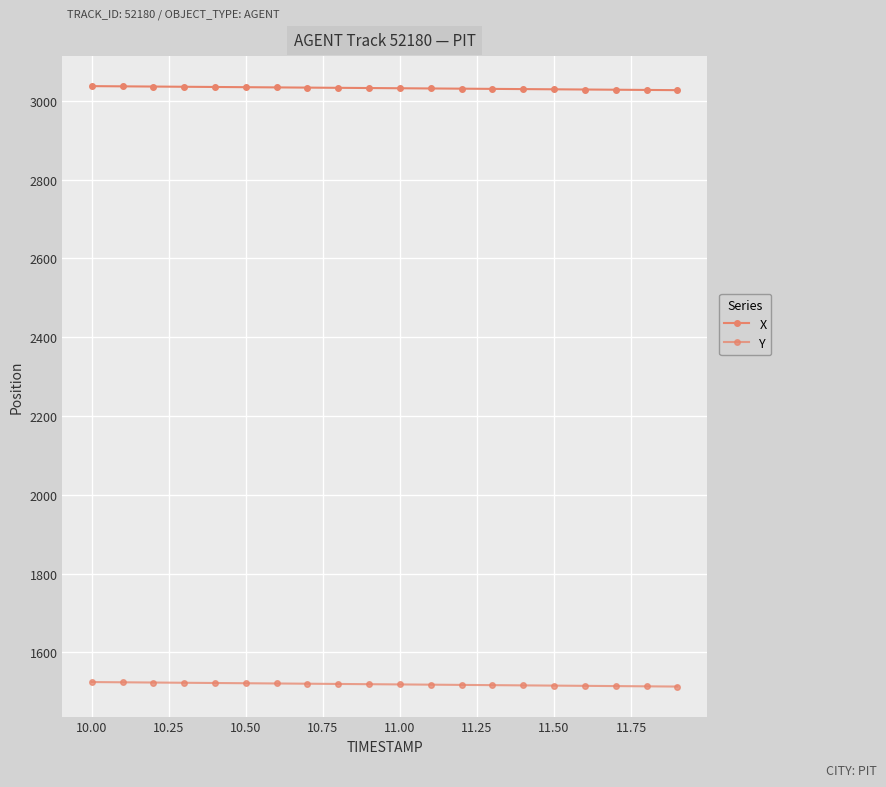

What is the difference between the maximum and minimum values in the X series?

10.2